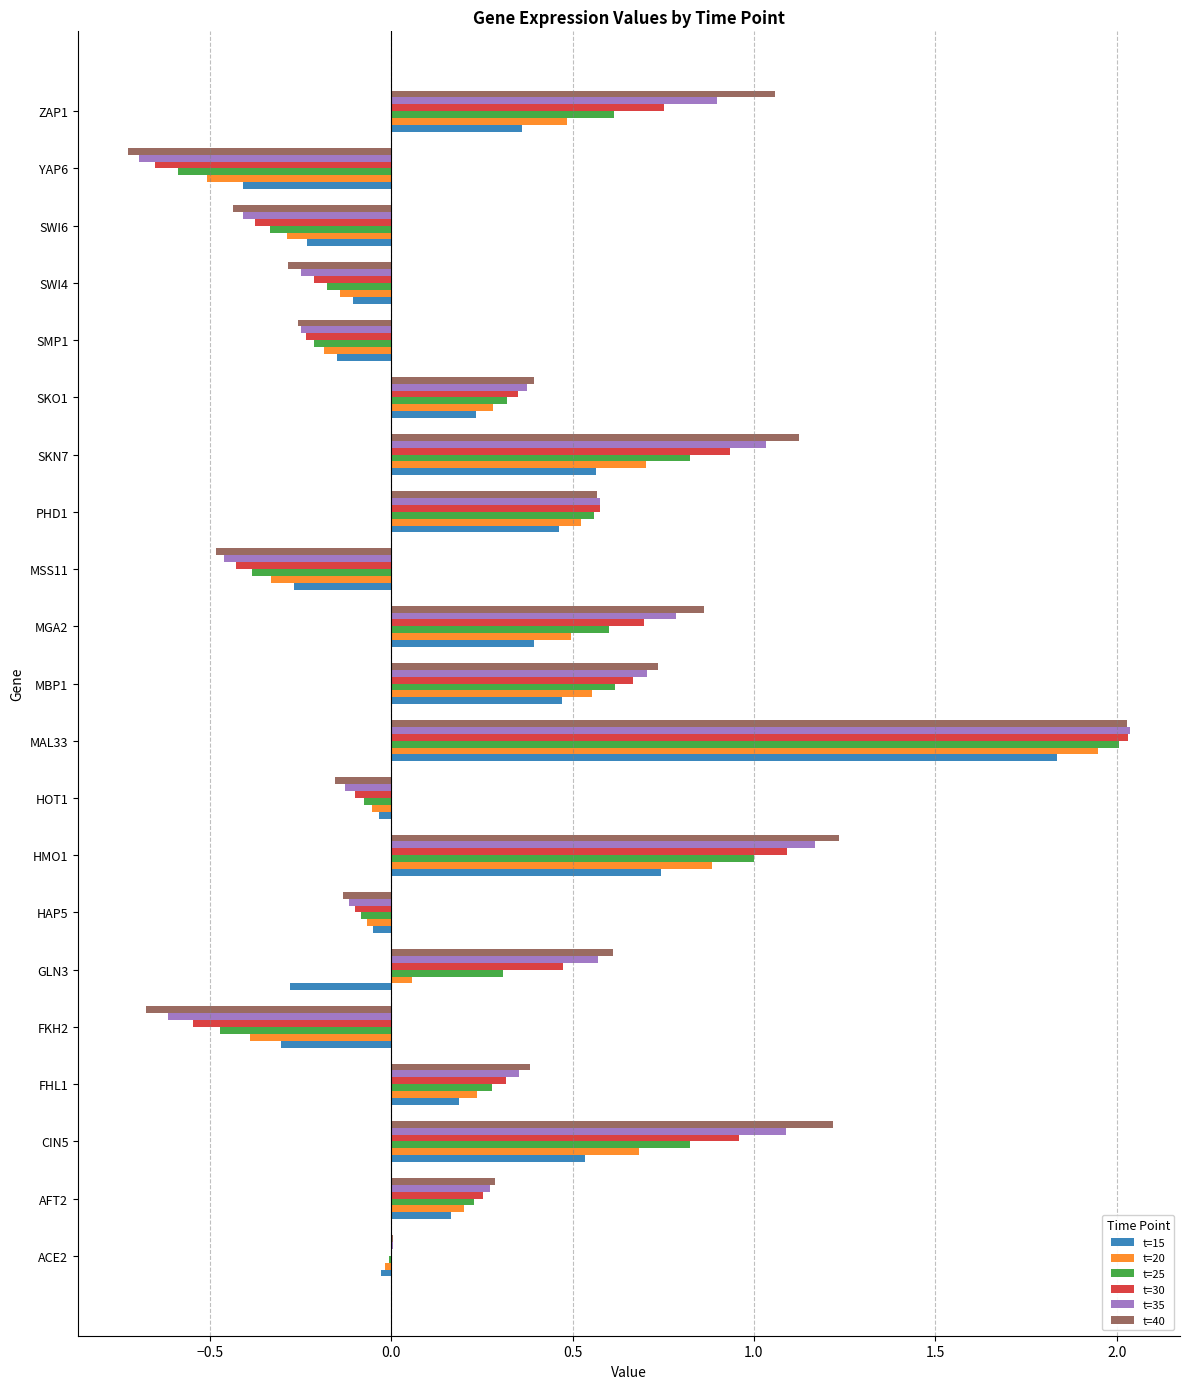

Which series changed the most between CIN5 and PHD1?

t=40